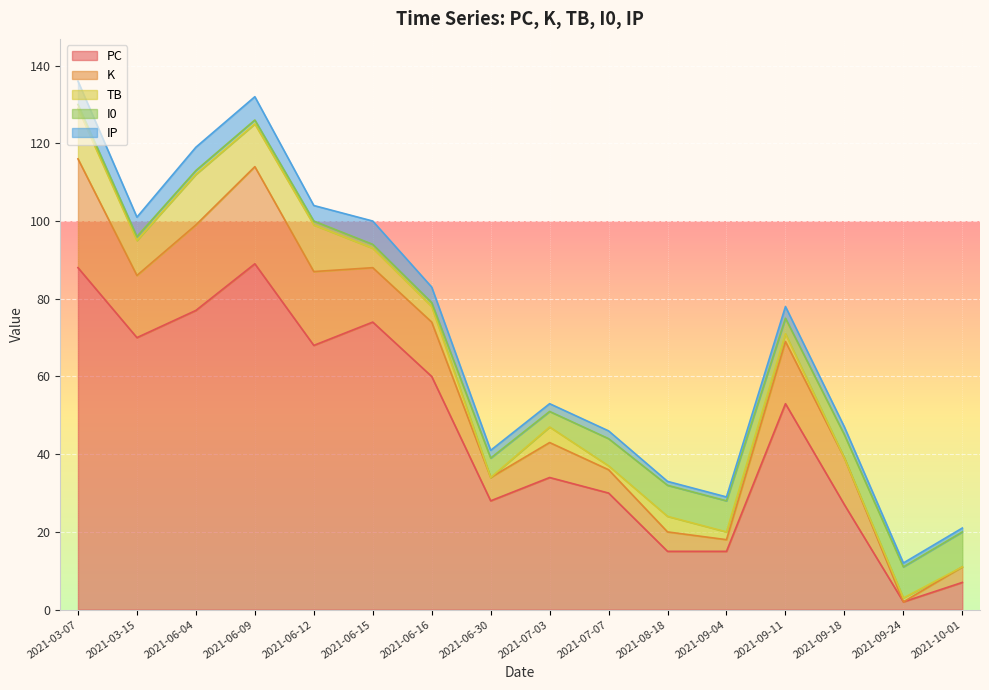

Reading left to right, what are all the values shown in this chart?

PC: 2021-03-07=88	2021-03-15=70	2021-06-04=77	2021-06-09=89	2021-06-12=68	2021-06-15=74	2021-06-16=60	2021-06-30=28	2021-07-03=34	2021-07-07=30	2021-08-18=15	2021-09-04=15	2021-09-11=53	2021-09-18=27	2021-09-24=2	2021-10-01=7
K: 2021-03-07=28	2021-03-15=16	2021-06-04=22	2021-06-09=25	2021-06-12=19	2021-06-15=14	2021-06-16=14	2021-06-30=6	2021-07-03=9	2021-07-07=6	2021-08-18=5	2021-09-04=3	2021-09-11=16	2021-09-18=12	2021-09-24=0	2021-10-01=4
TB: 2021-03-07=13	2021-03-15=9	2021-06-04=13	2021-06-09=11	2021-06-12=12	2021-06-15=5	2021-06-16=4	2021-06-30=0	2021-07-03=4	2021-07-07=1	2021-08-18=4	2021-09-04=2	2021-09-11=2	2021-09-18=0	2021-09-24=1	2021-10-01=0
I0: 2021-03-07=1	2021-03-15=1	2021-06-04=1	2021-06-09=1	2021-06-12=1	2021-06-15=1	2021-06-16=1	2021-06-30=5	2021-07-03=4	2021-07-07=7	2021-08-18=8	2021-09-04=8	2021-09-11=4	2021-09-18=6	2021-09-24=8	2021-10-01=9
IP: 2021-03-07=6	2021-03-15=5	2021-06-04=6	2021-06-09=6	2021-06-12=4	2021-06-15=6	2021-06-16=4	2021-06-30=2	2021-07-03=2	2021-07-07=2	2021-08-18=1	2021-09-04=1	2021-09-11=3	2021-09-18=2	2021-09-24=1	2021-10-01=1